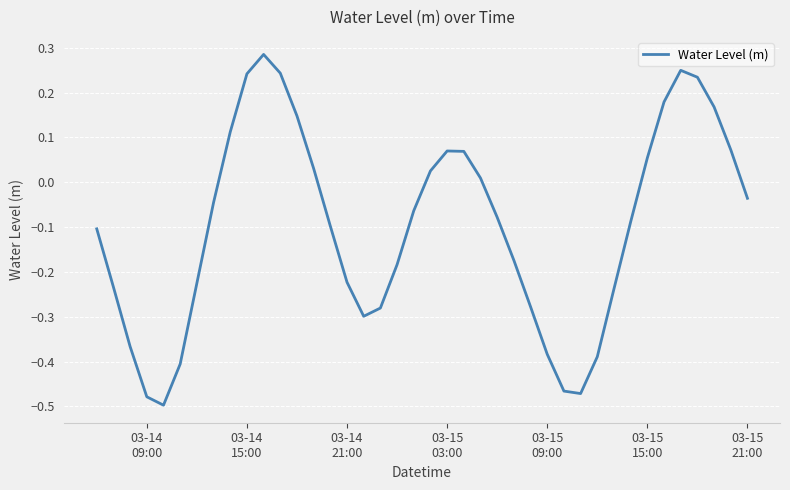

What is the difference between the maximum and minimum values?

0.8